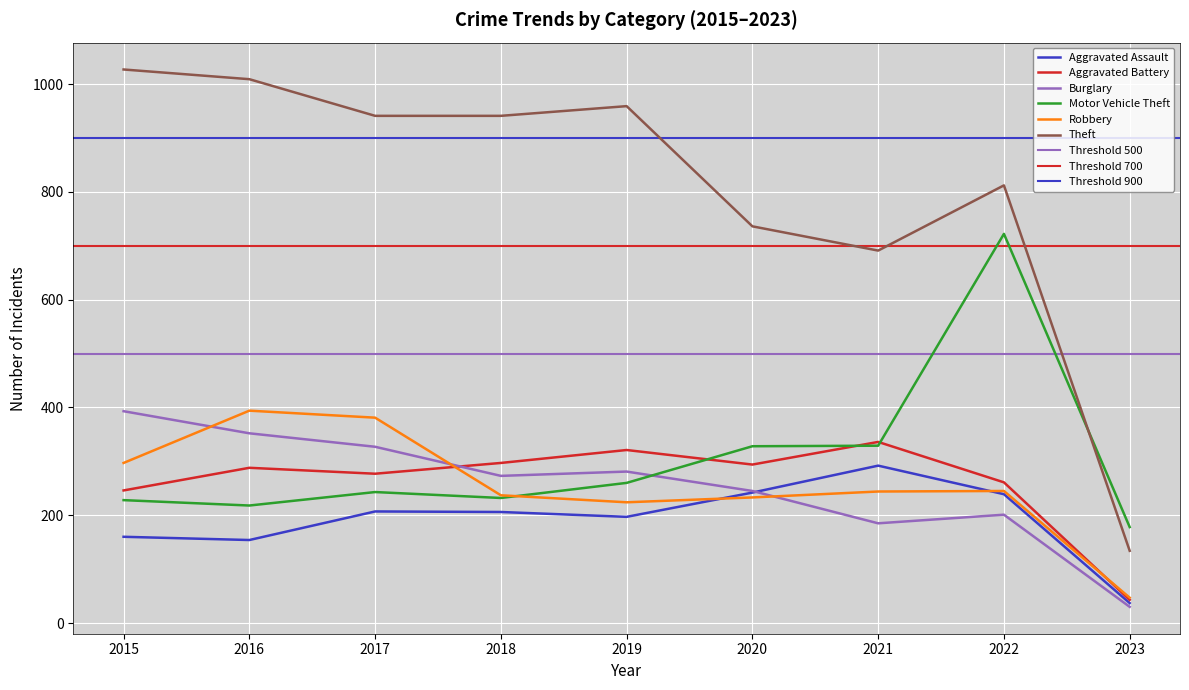

The Theft series shows 736 at 2020. True or false?

True